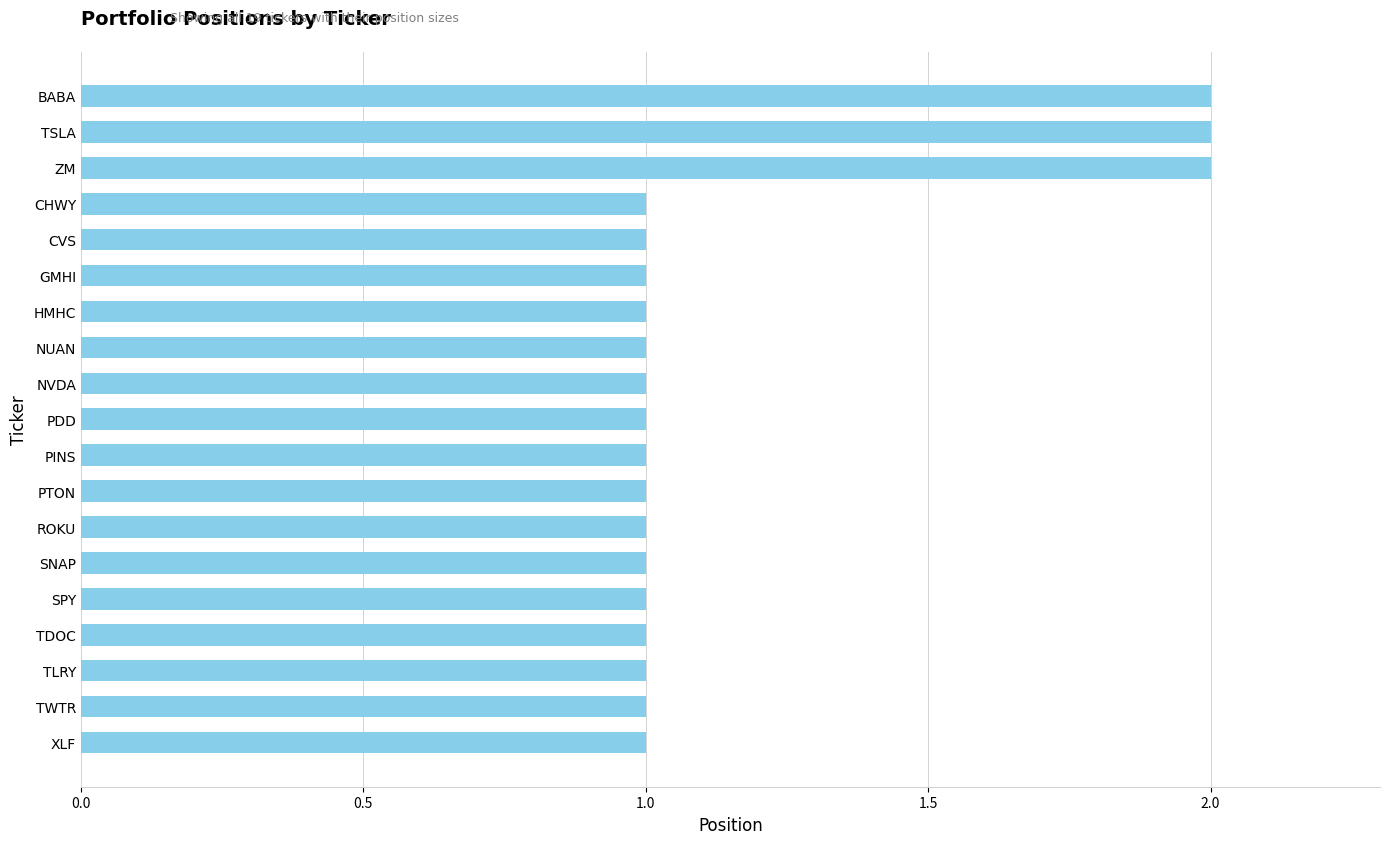

What is the label of the 6th bar from the bottom?

SNAP